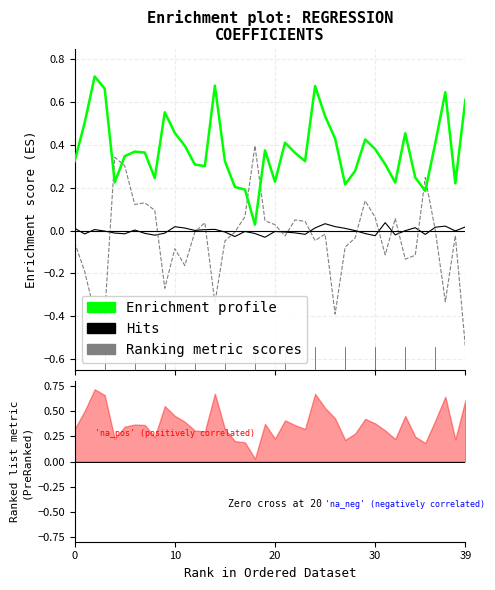

Is it true that Intercept (Enrichment profile) equals 0.1 at 20?

False